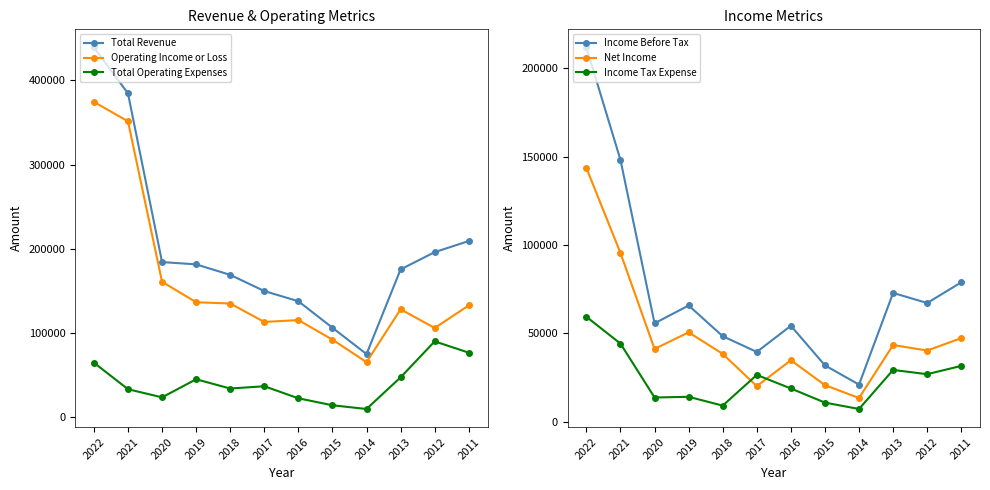

What is the highest value of the Total Revenue series?

439200